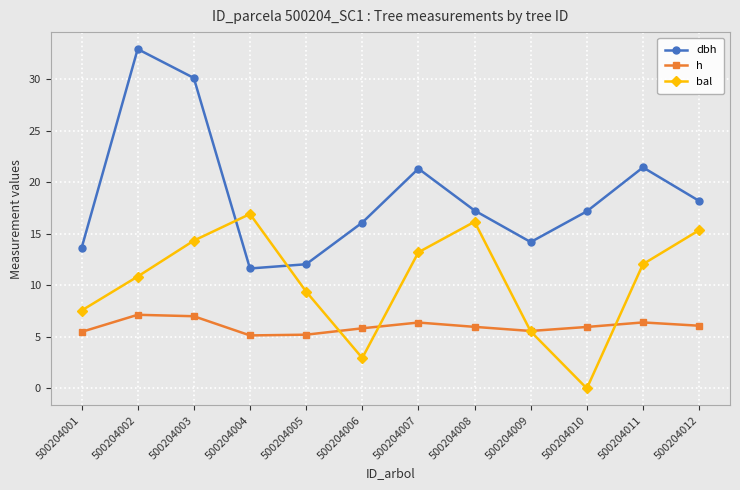

List the series in order of their peak value, lowest first.

h, bal, dbh